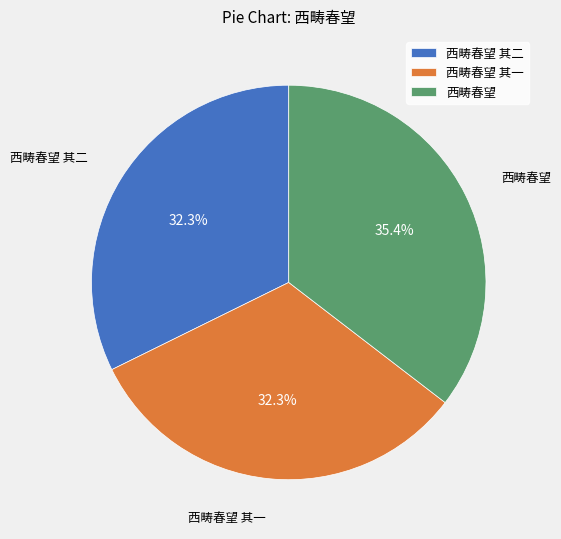

How many slices are in this pie chart?

3